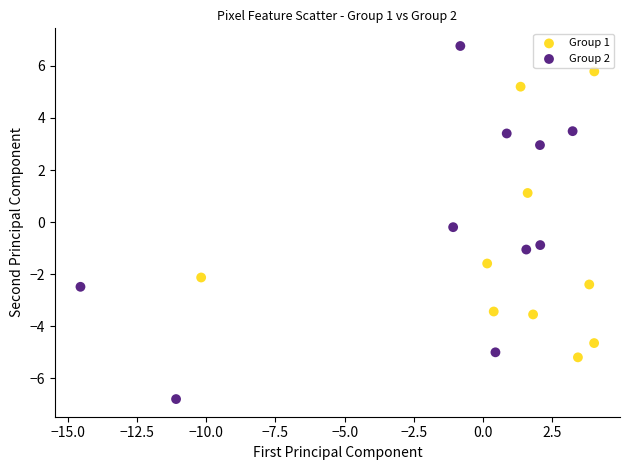

Which series has the largest Y range (max minus min)?

Group 2